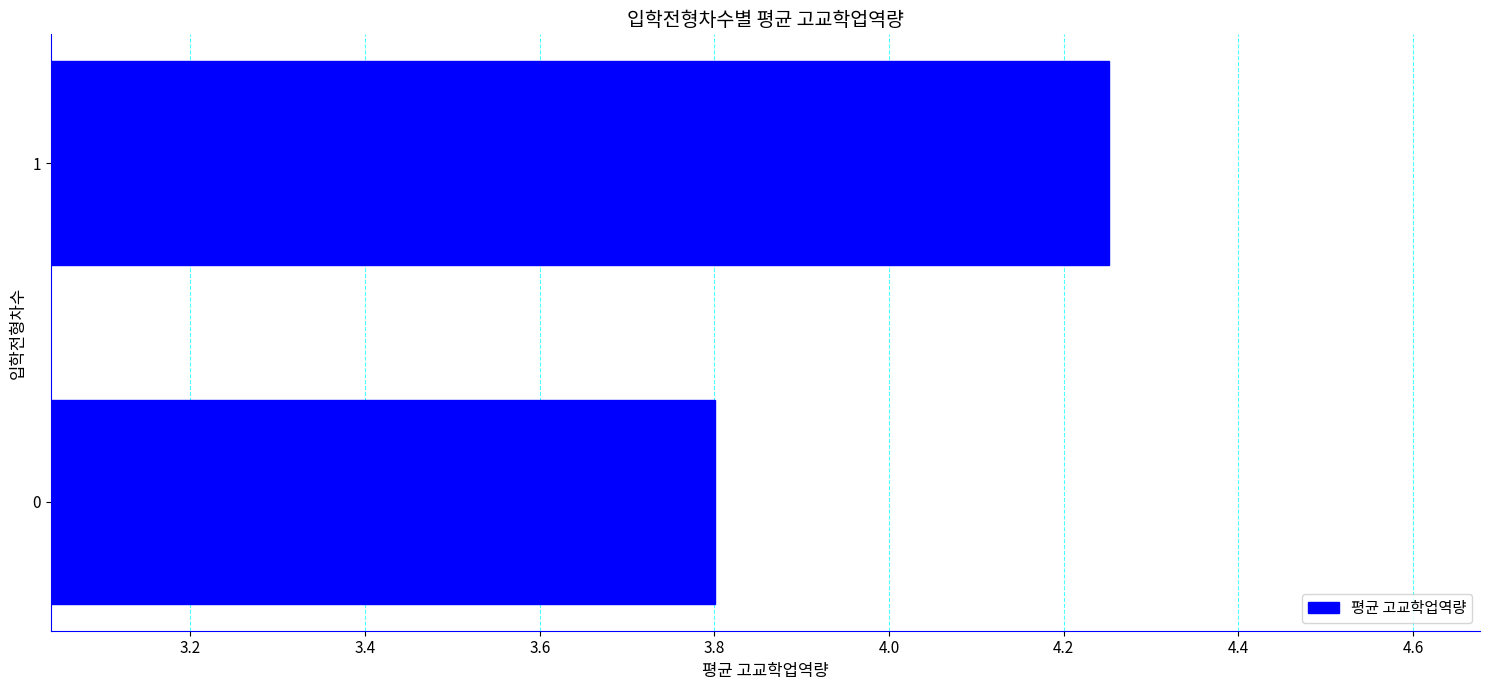

What is the sum of all values?

8.1